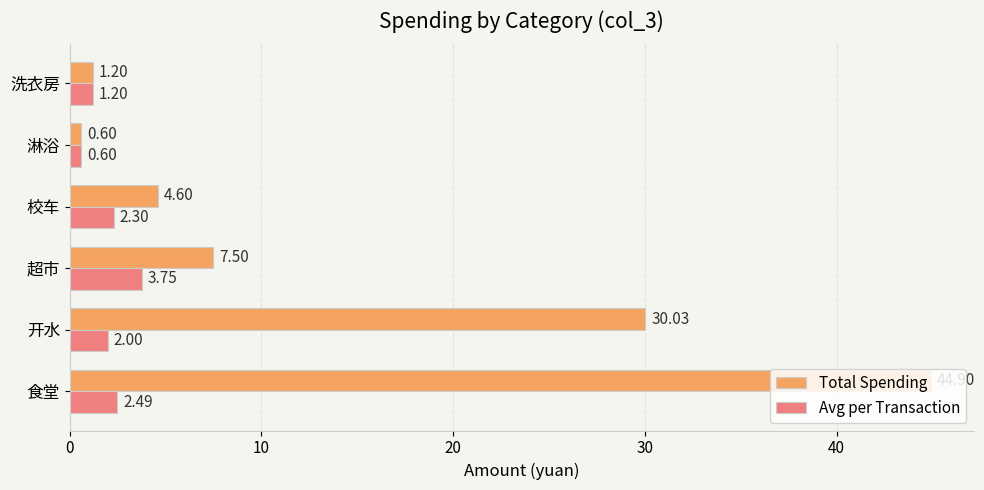

What is the minimum value for Total Spending?

0.6